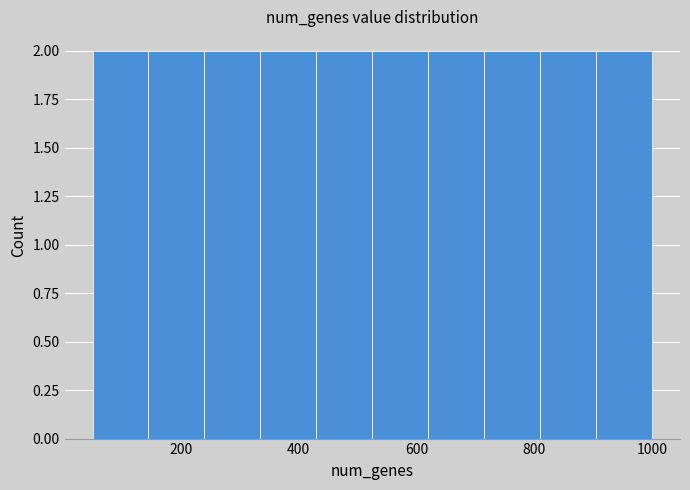

Reading left to right, list every bar in this chart as the range it spans on the x-axis followed by its height. Neither the bar edges nor the heights are printed on the chart, so give them approximately, as read against the axes.

50 to 145: 2
145 to 240: 2
240 to 335: 2
335 to 430: 2
430 to 525: 2
525 to 620: 2
620 to 715: 2
715 to 810: 2
810 to 905: 2
905 to 1000: 2